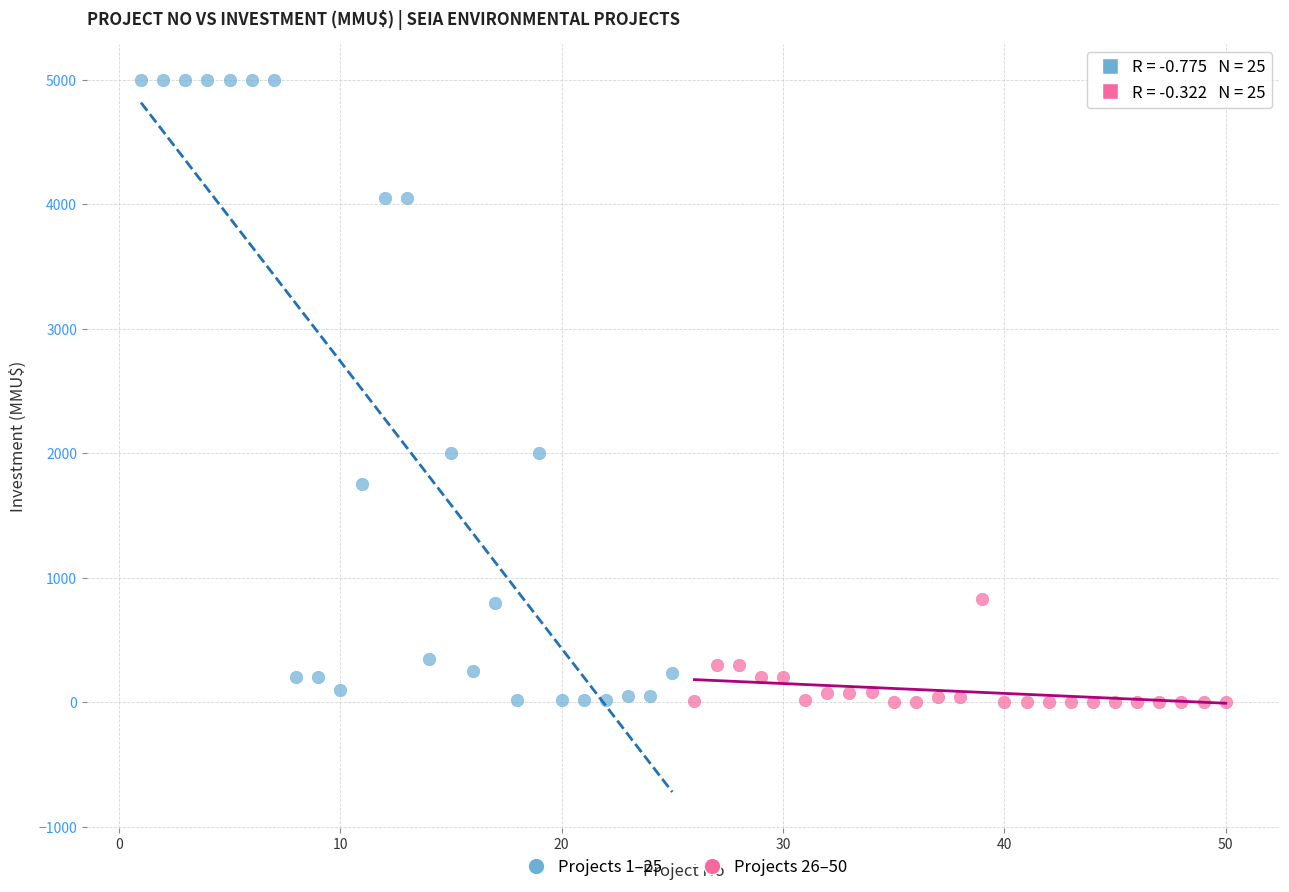

Which series has the widest spread of Y values?

Projects 1–25